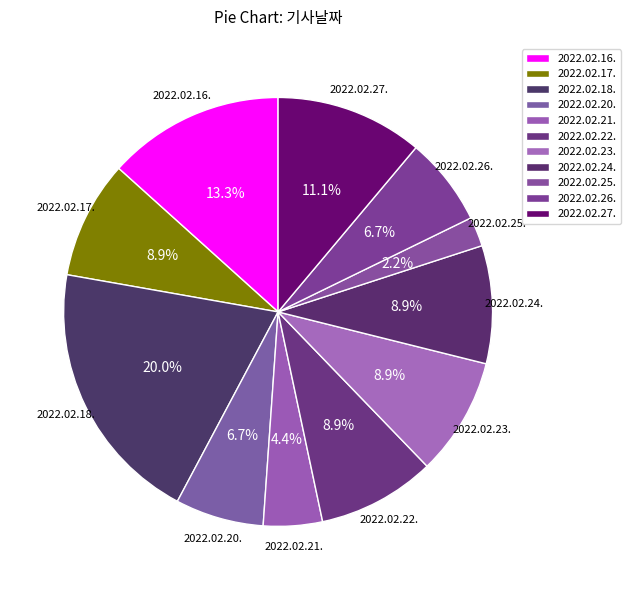

What percentage is the 2022.02.20. slice, to the nearest percent?

7%